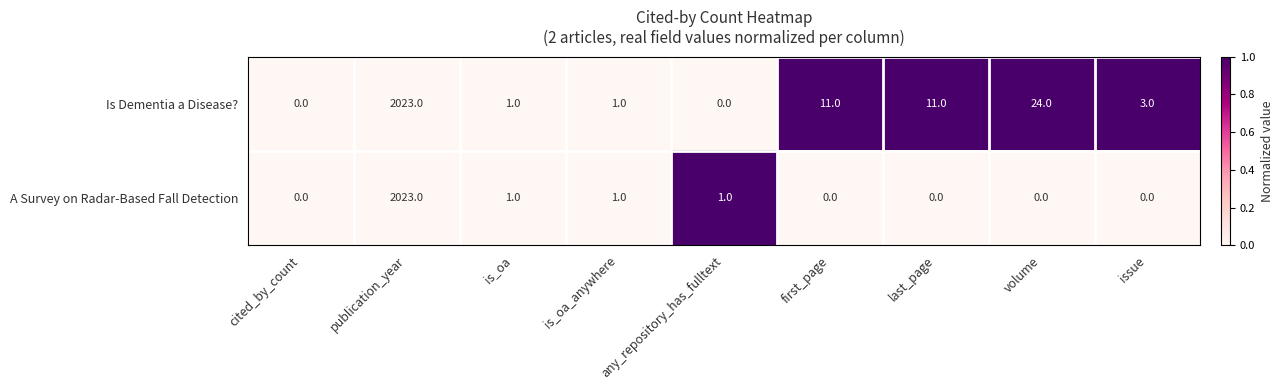

What is the difference between the highest and lowest values at first_page?

11